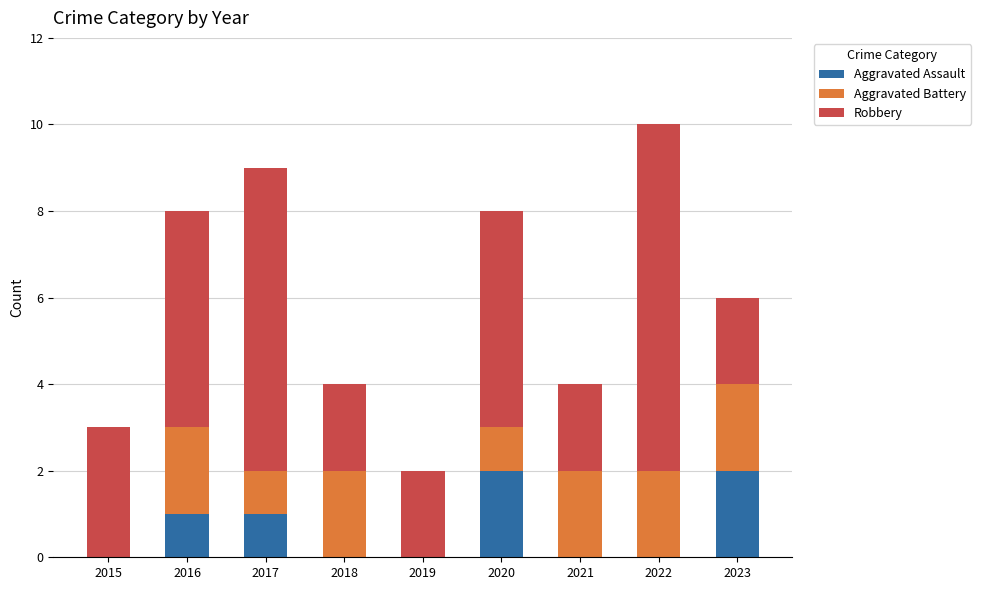

What is the total value across all series at 2023?

6